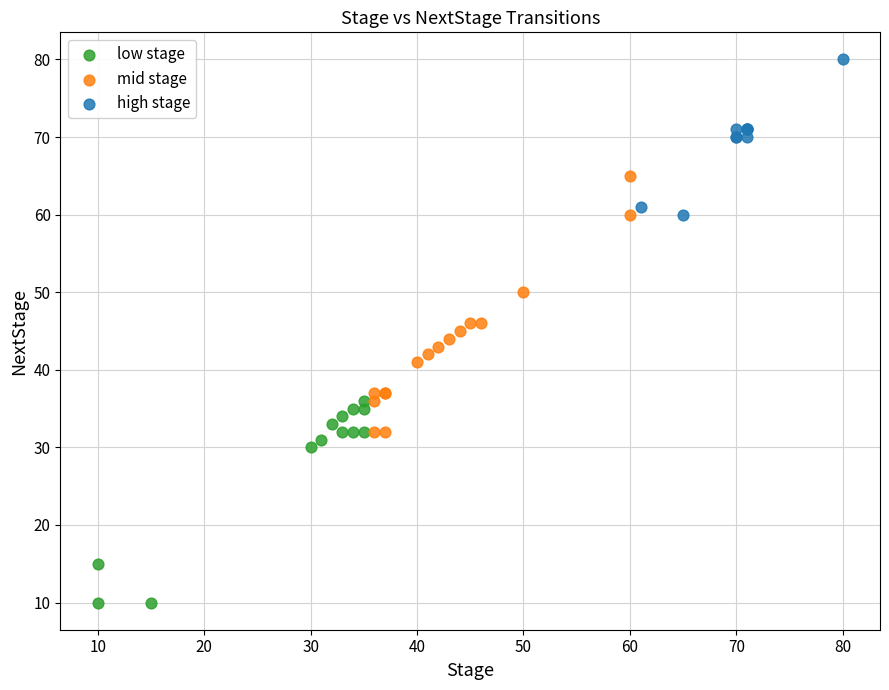

Which series reaches the minimum Y coordinate?

low stage